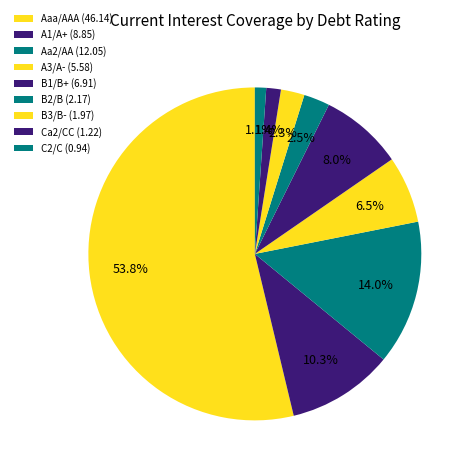

How many slices are in this pie chart?

9